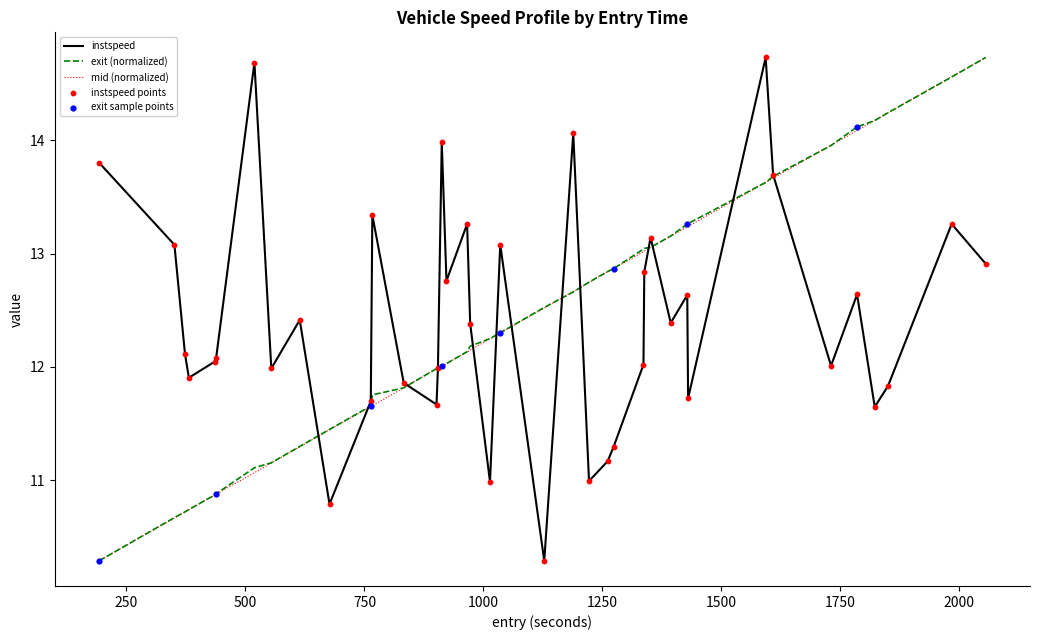

What is the minimum value shown in the chart?

10.3